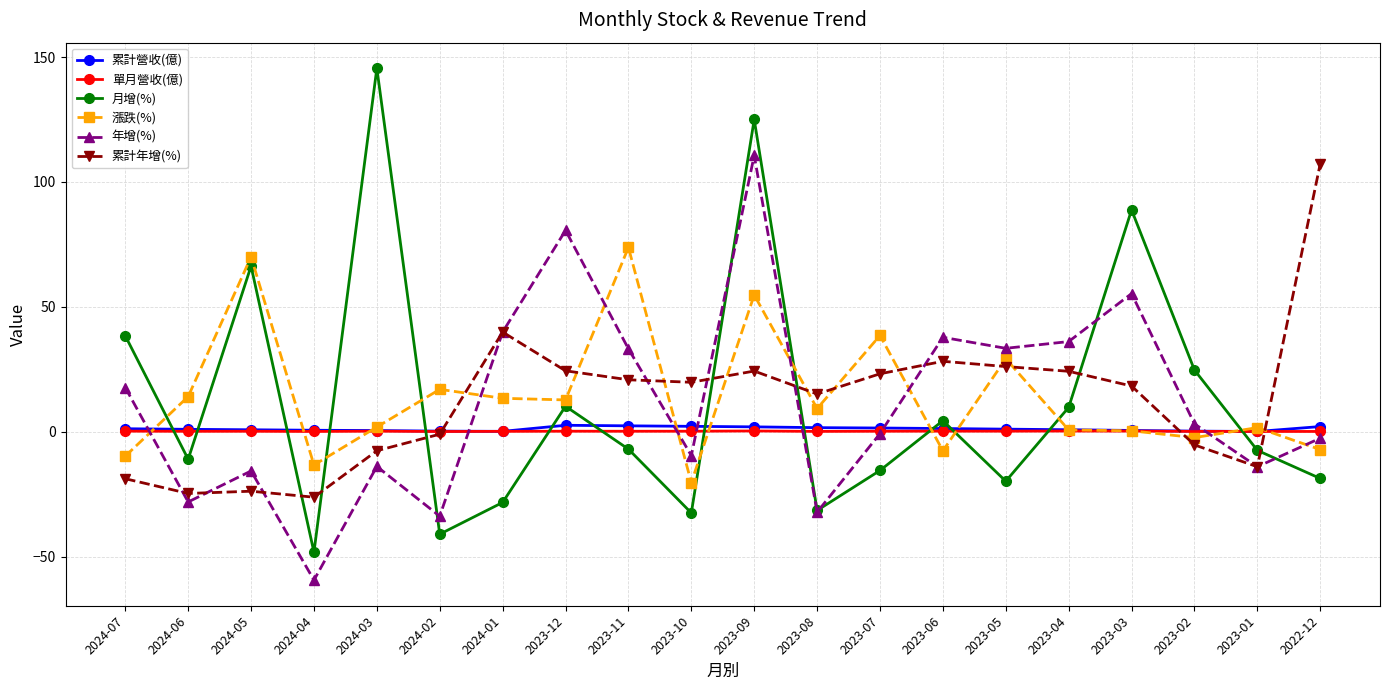

Which series changed the most between 2023-10 and 2023-01?

累計年增(%)